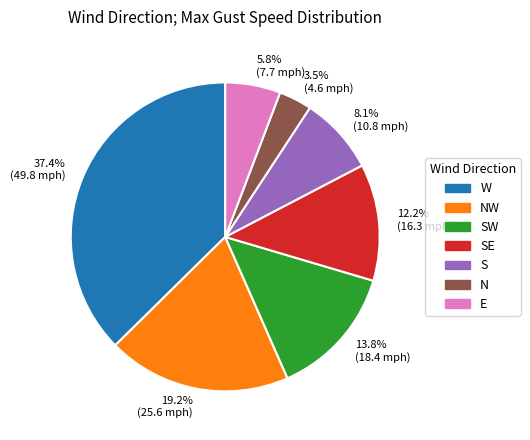

Count the number of slices in the pie.

7